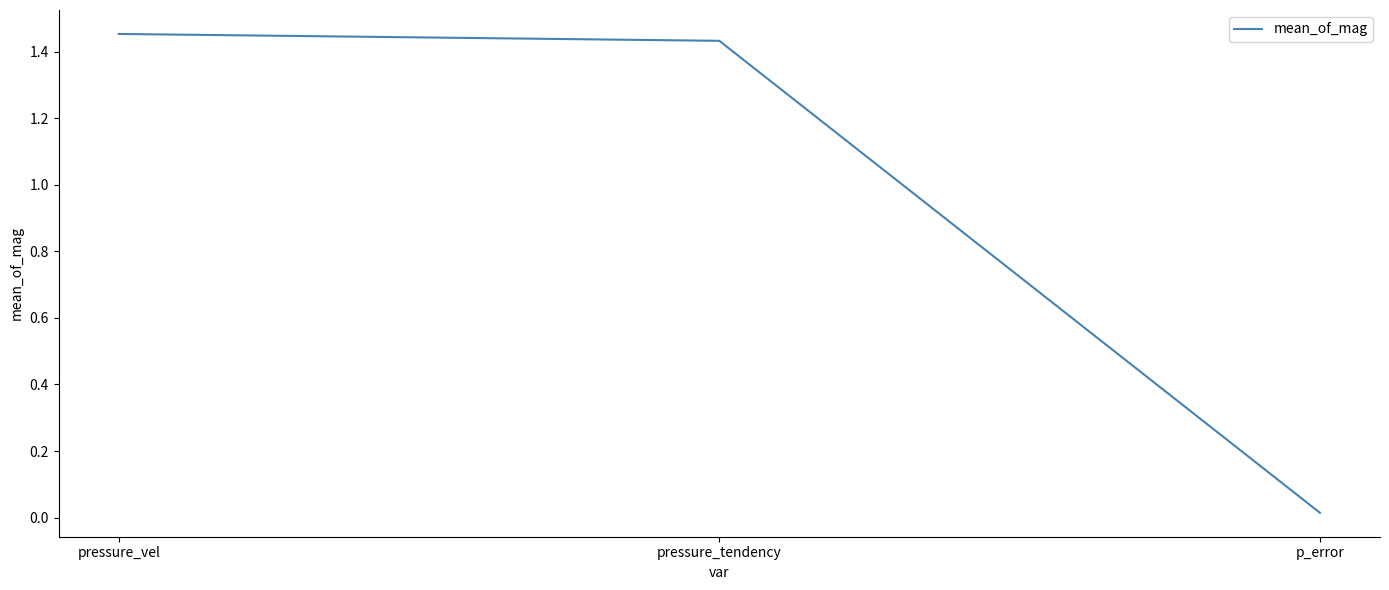

The chart shows a value of 0.9 at pressure_vel. True or false?

False